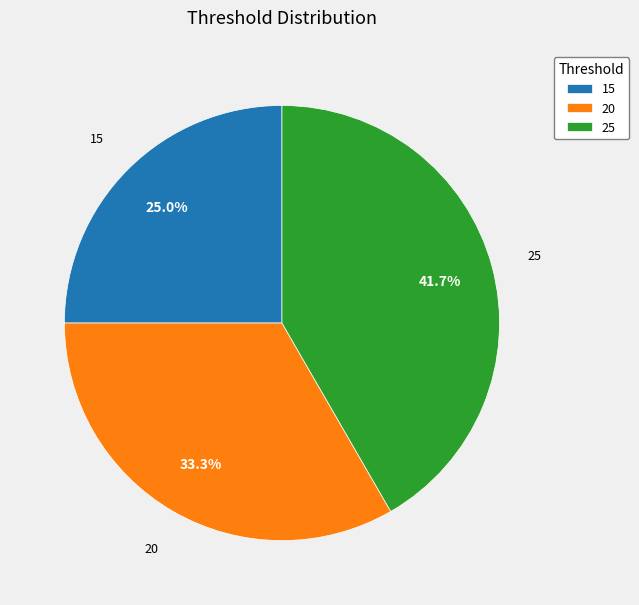

What is the largest slice in the pie chart?

25